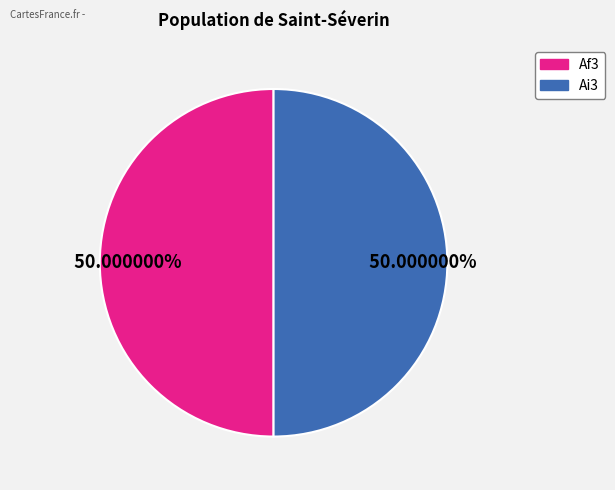

Count the number of slices in the pie.

2